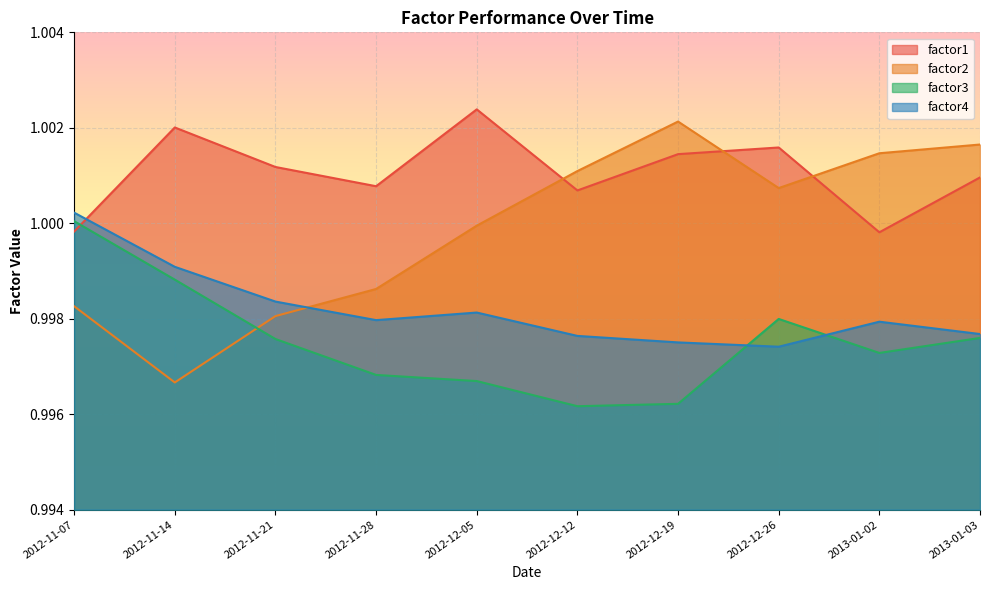

The value of factor2 at 2012-11-14 is 1.7. True or false?

False